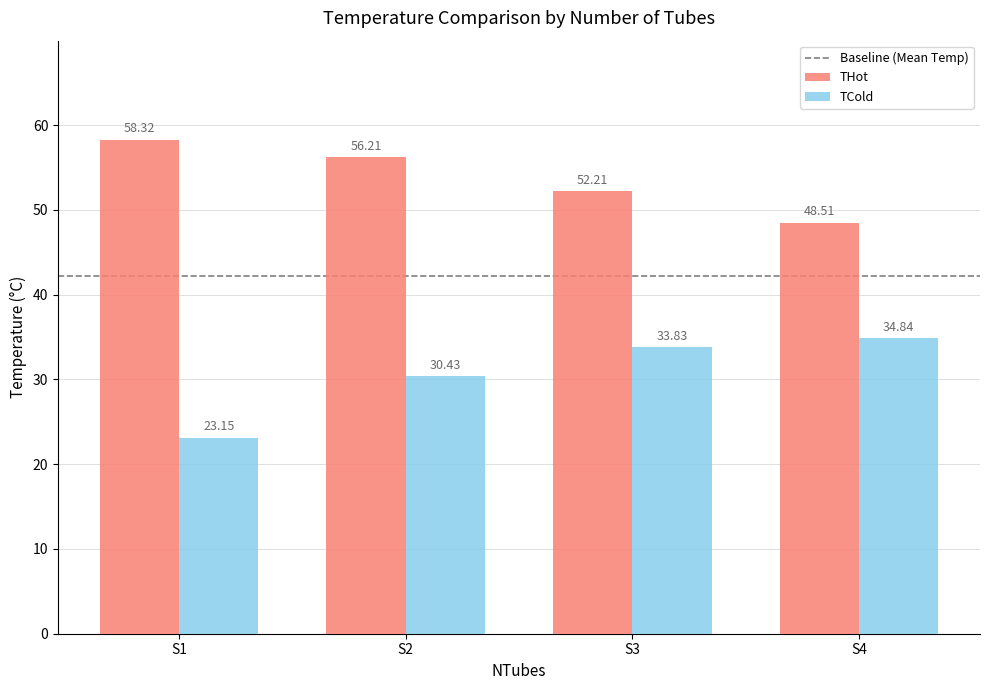

Which series has the largest total across all categories?

THot